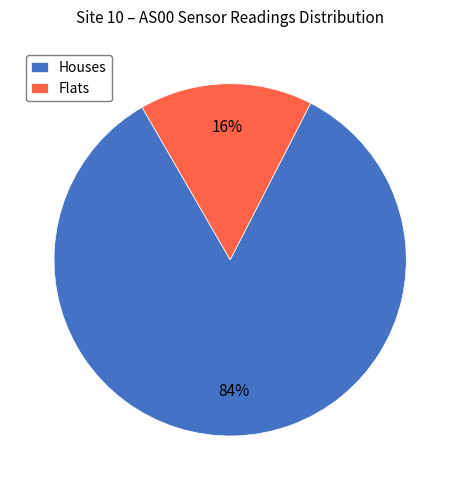

Between Flats and Houses, which is larger?

Houses